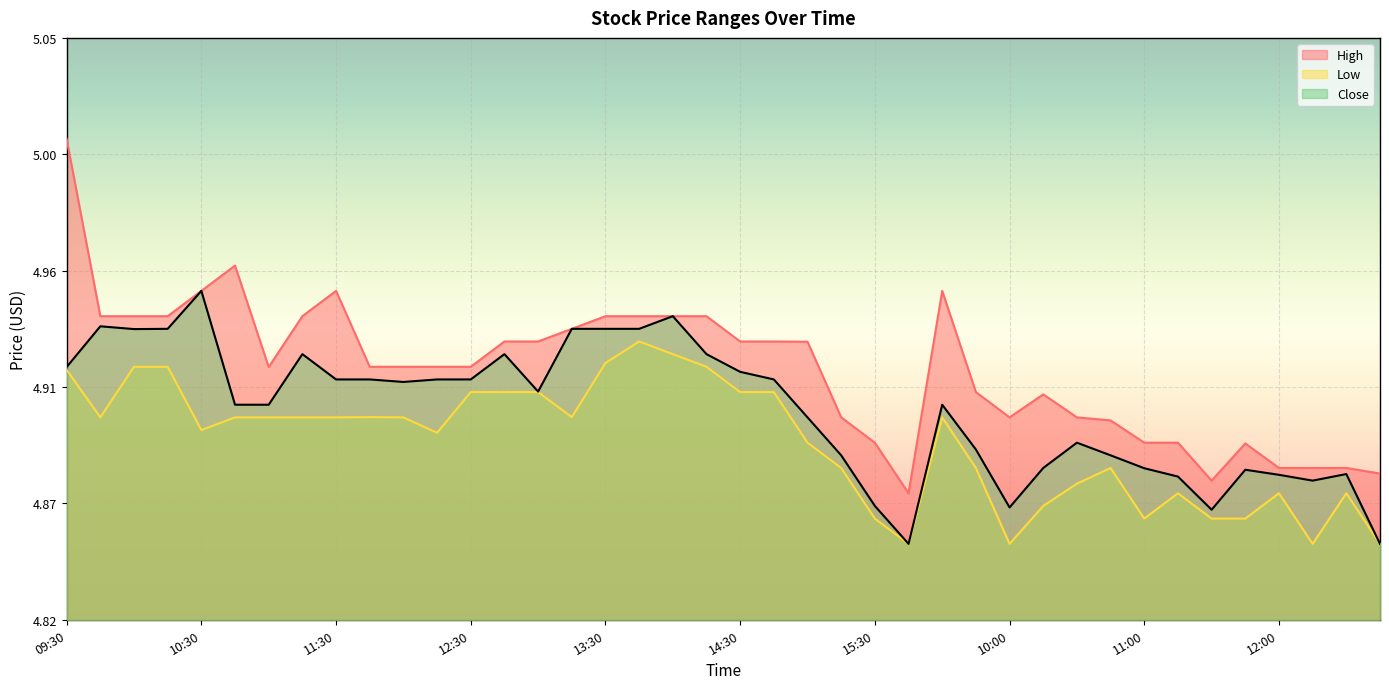

True or false: High has a value of 8.8 at 13:45.

False